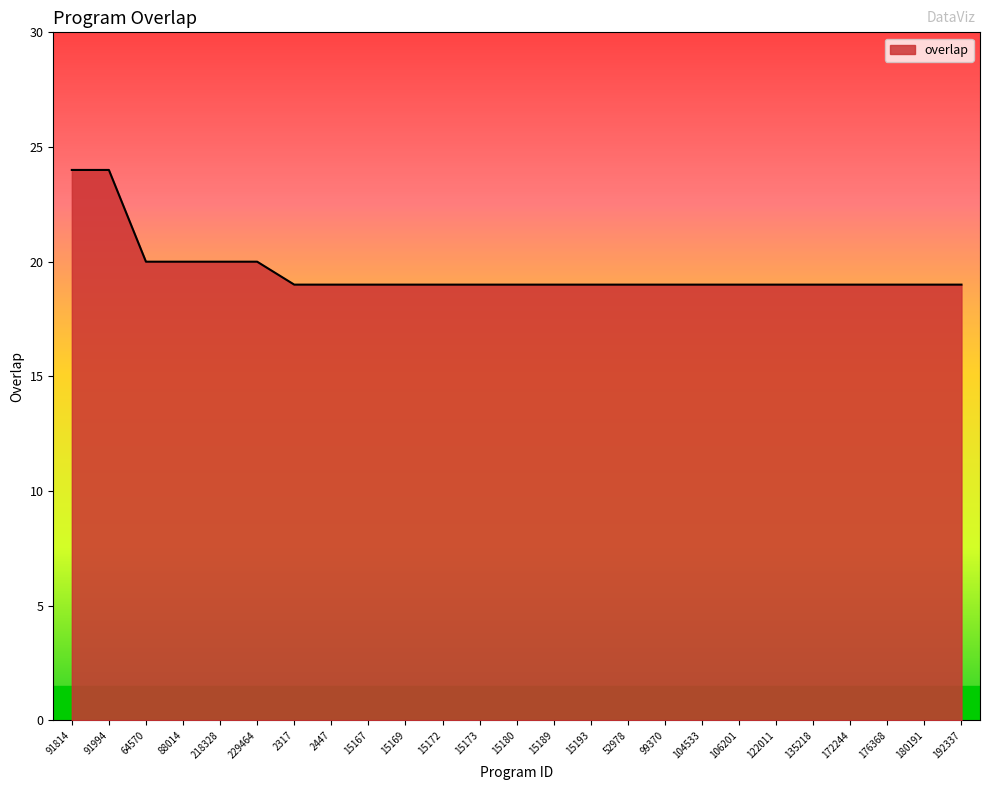

Is it true that the value at 176368 is 30?

False